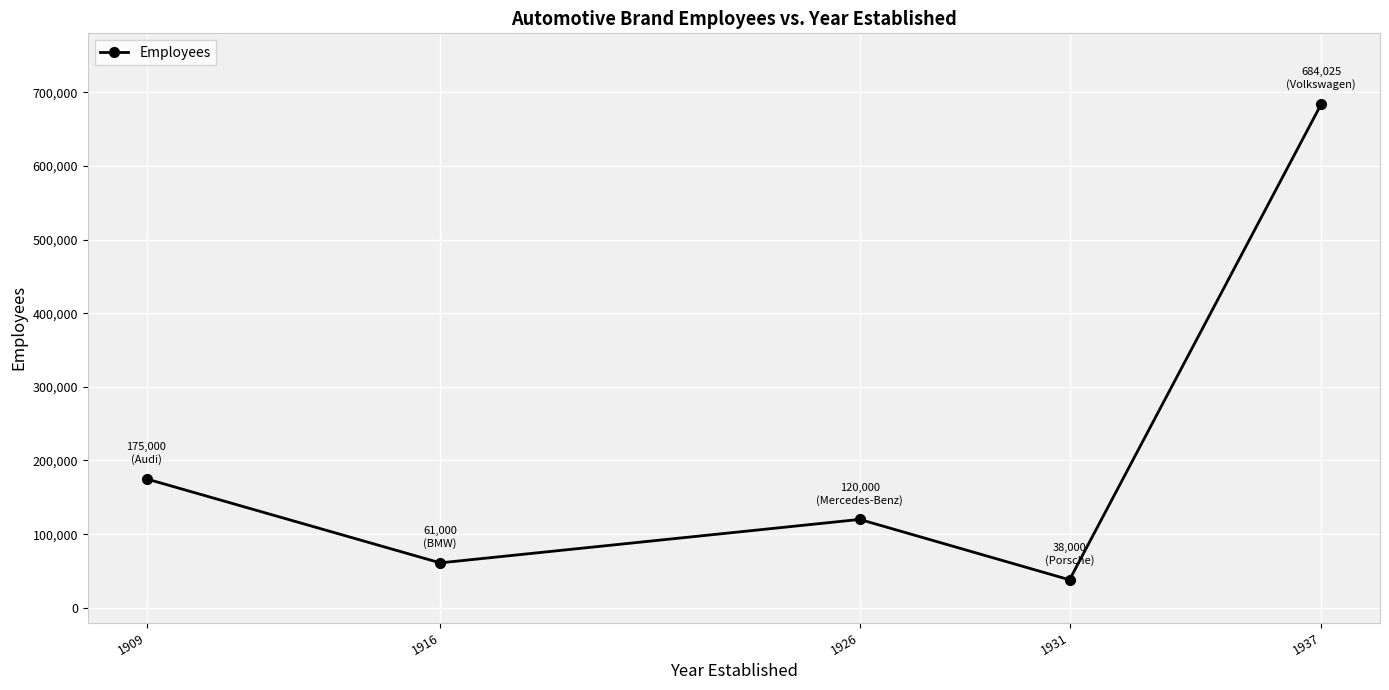

List the labels in order of value, largest first.

1937, 1909, 1926, 1916, 1931